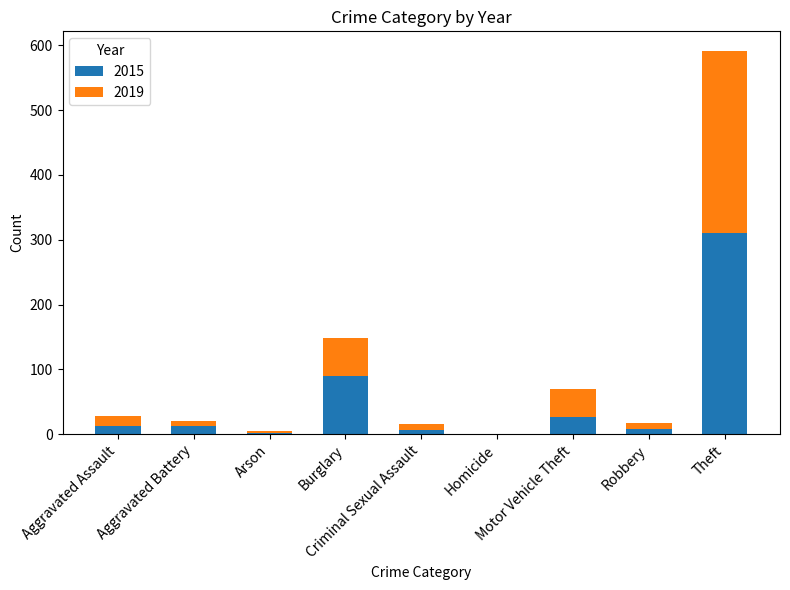

What is the highest value of the 2015 series?

311